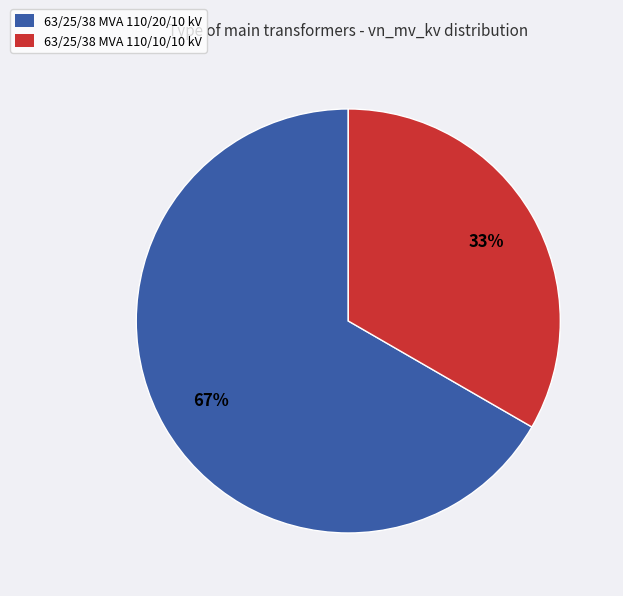

Is the sum of 63/25/38 MVA 110/10/10 kV and 63/25/38 MVA 110/20/10 kV greater than half?

Yes